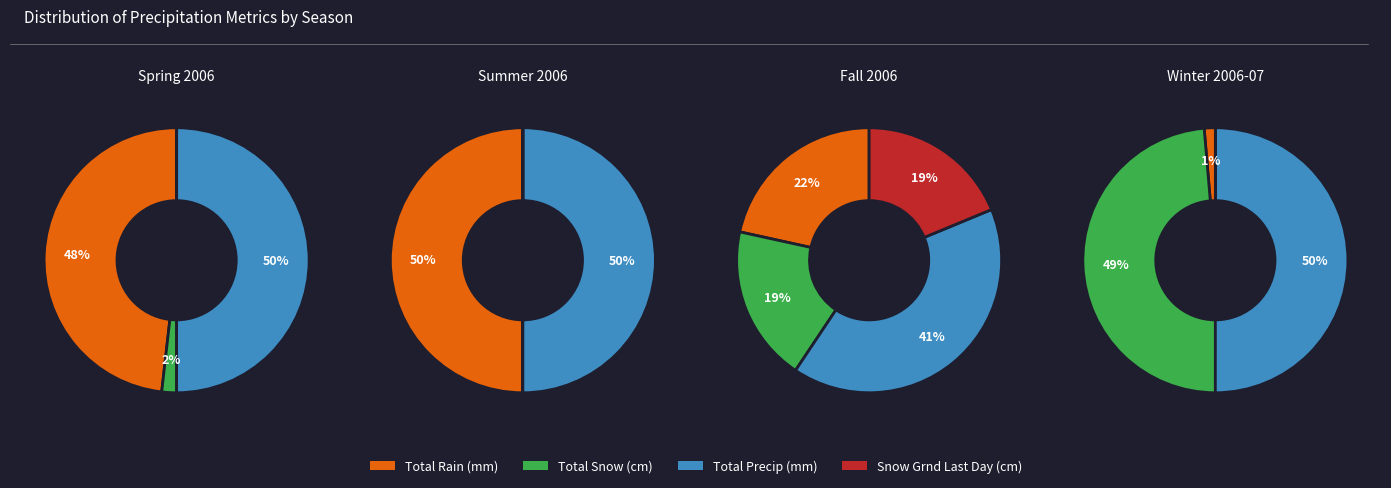

Rank the series at Total Snow (cm) from lowest to highest value.

Total Snow (cm), Snow Grnd Last Day (cm), Total Rain (mm), Total Precip (mm)